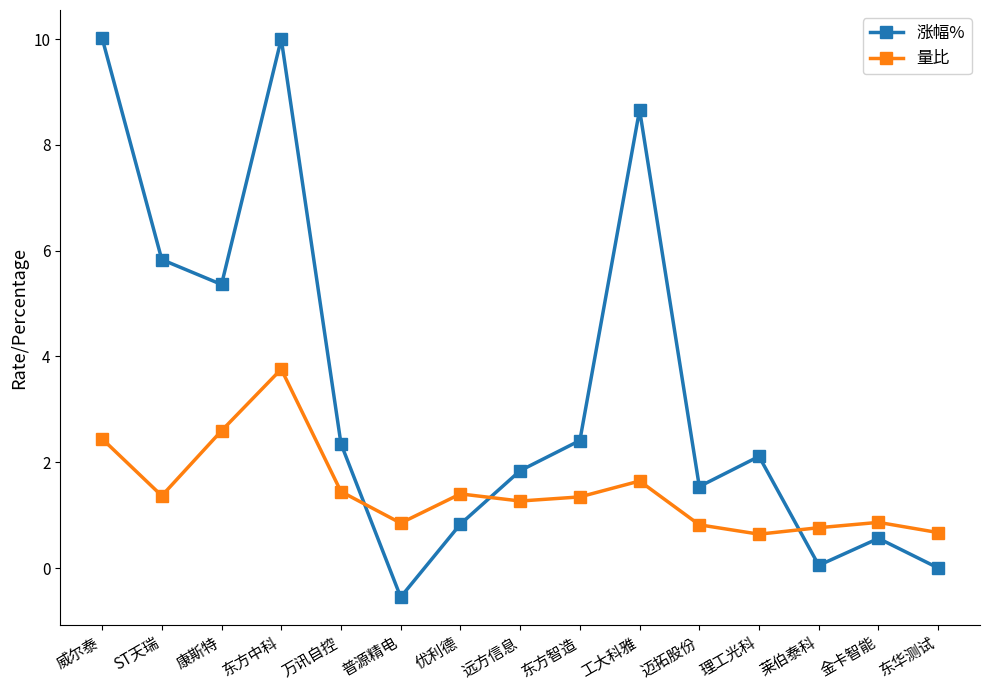

At which category does 涨幅% reach its first local valley?

康斯特